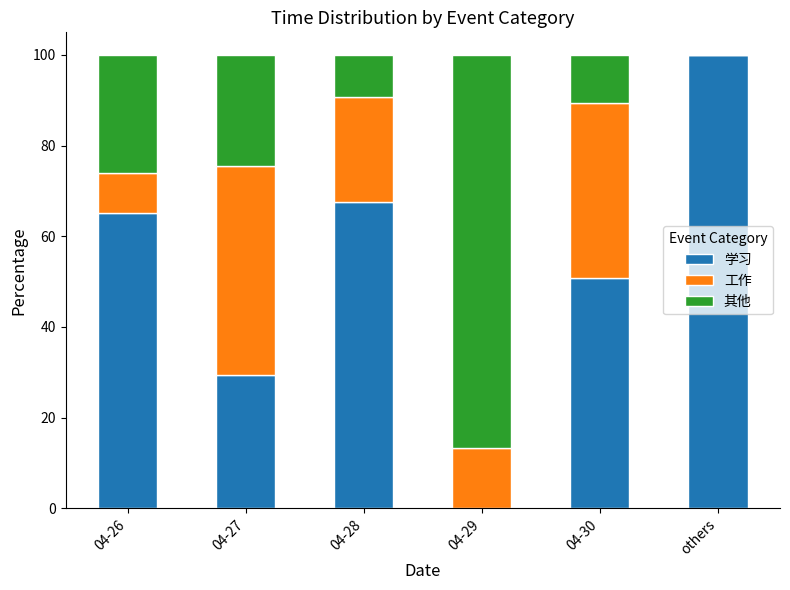

Read the 学习 value at 04-26.

65.1